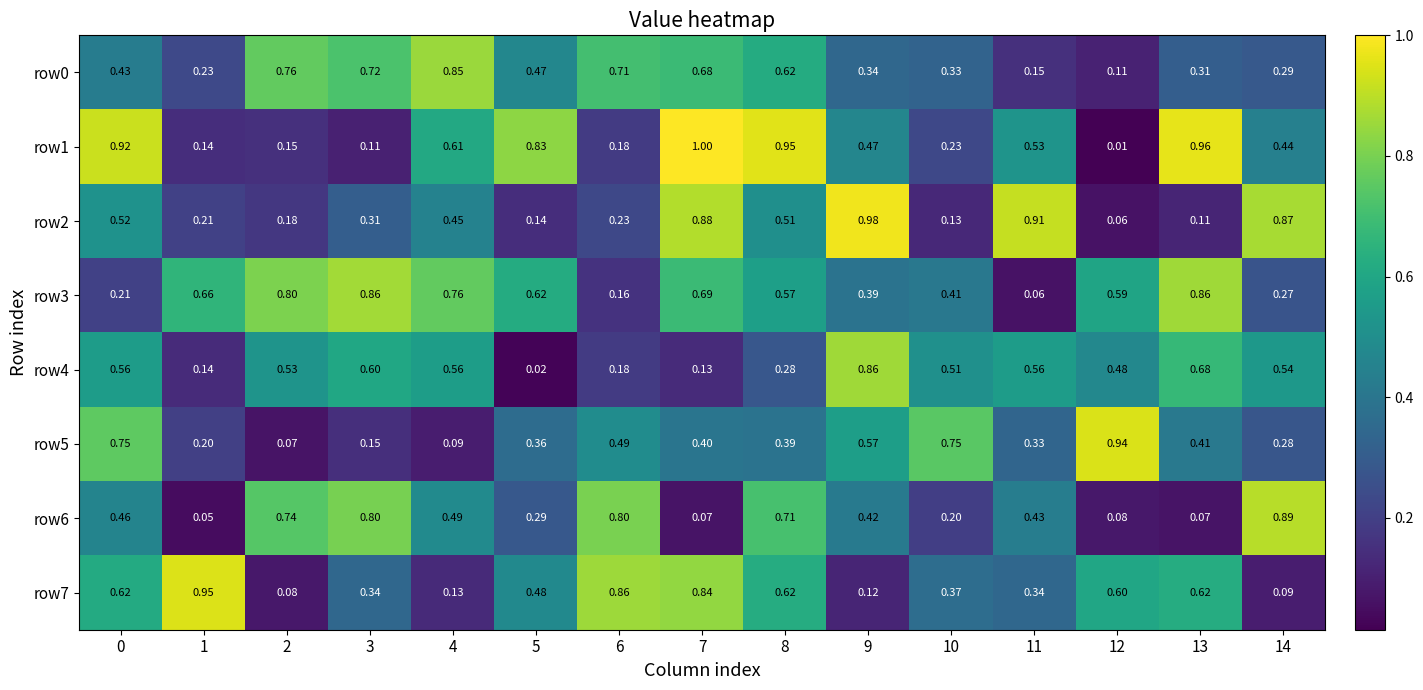

Is the value of row3 at 4 greater than the value of row2 at 7?

No